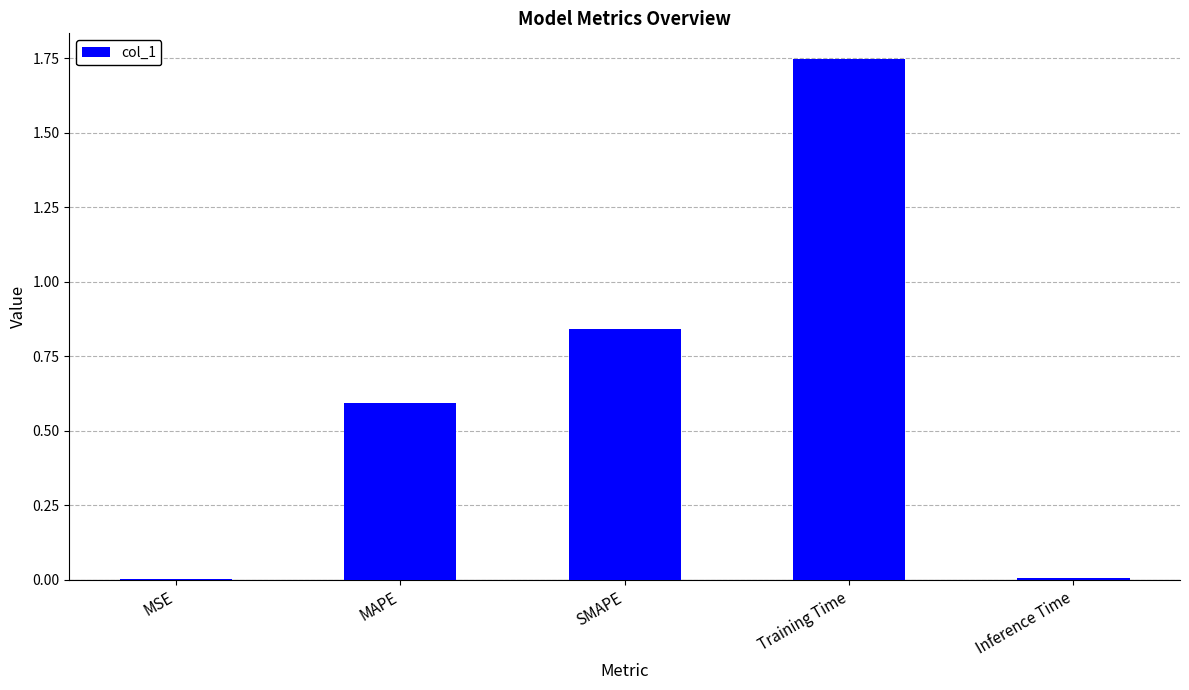

The chart shows a value of 0.2 at MAPE. True or false?

False